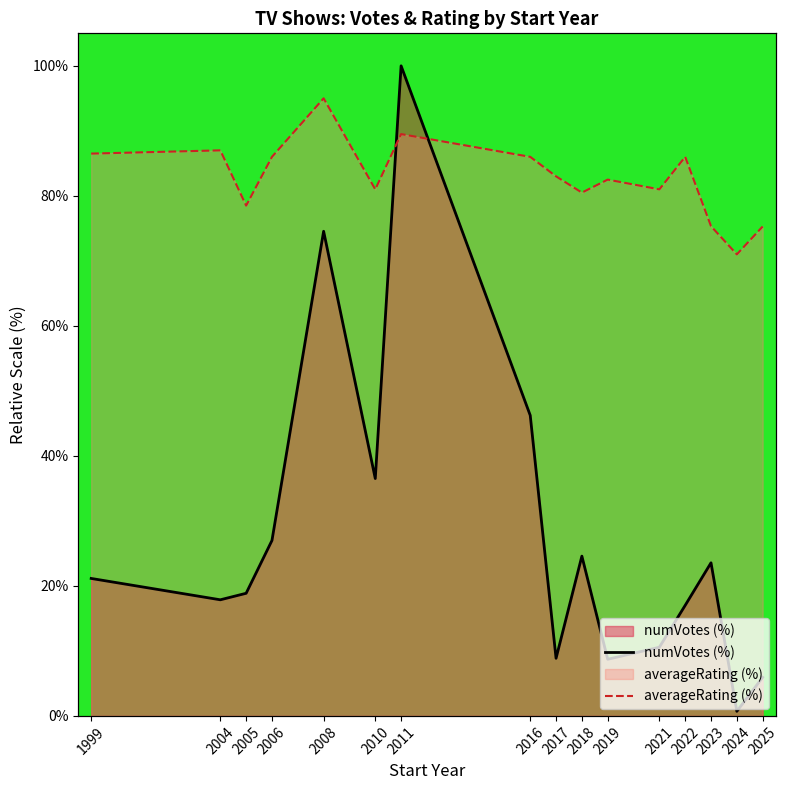

What is the average value of the numVotes (%) series?

27.6